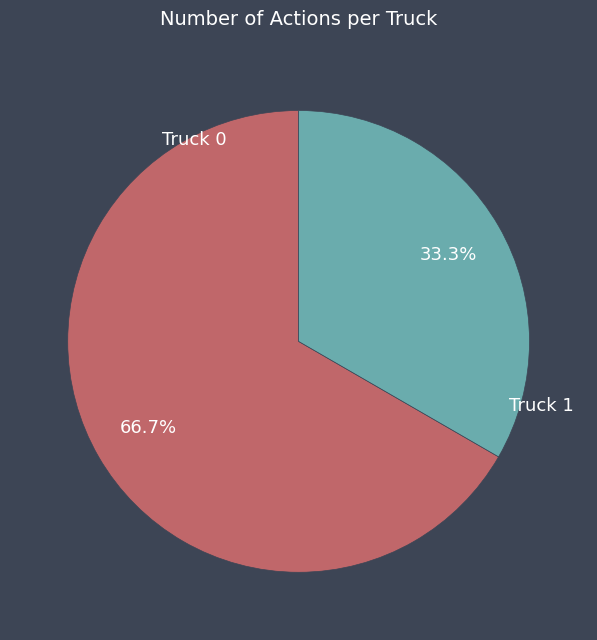

Is it true that Truck 0 is 60% of the pie?

False